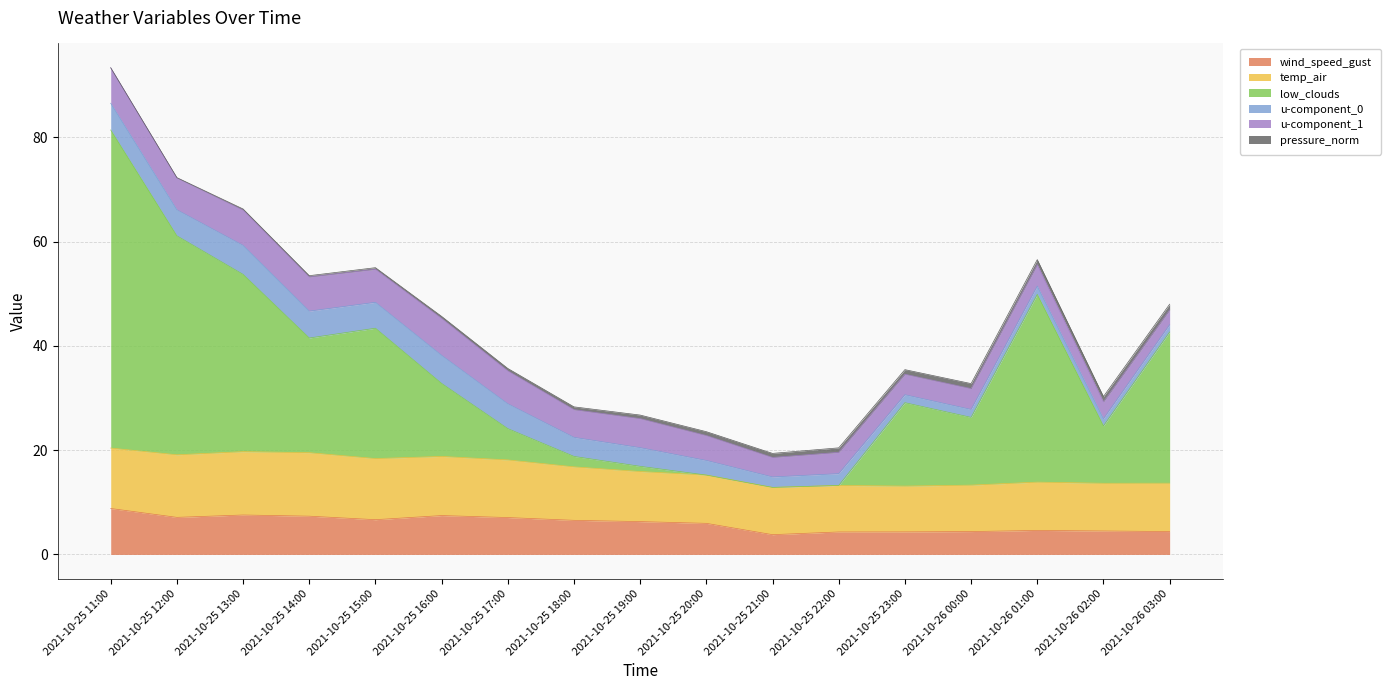

How many intersections are there between wind_speed_gust and low_clouds?

2